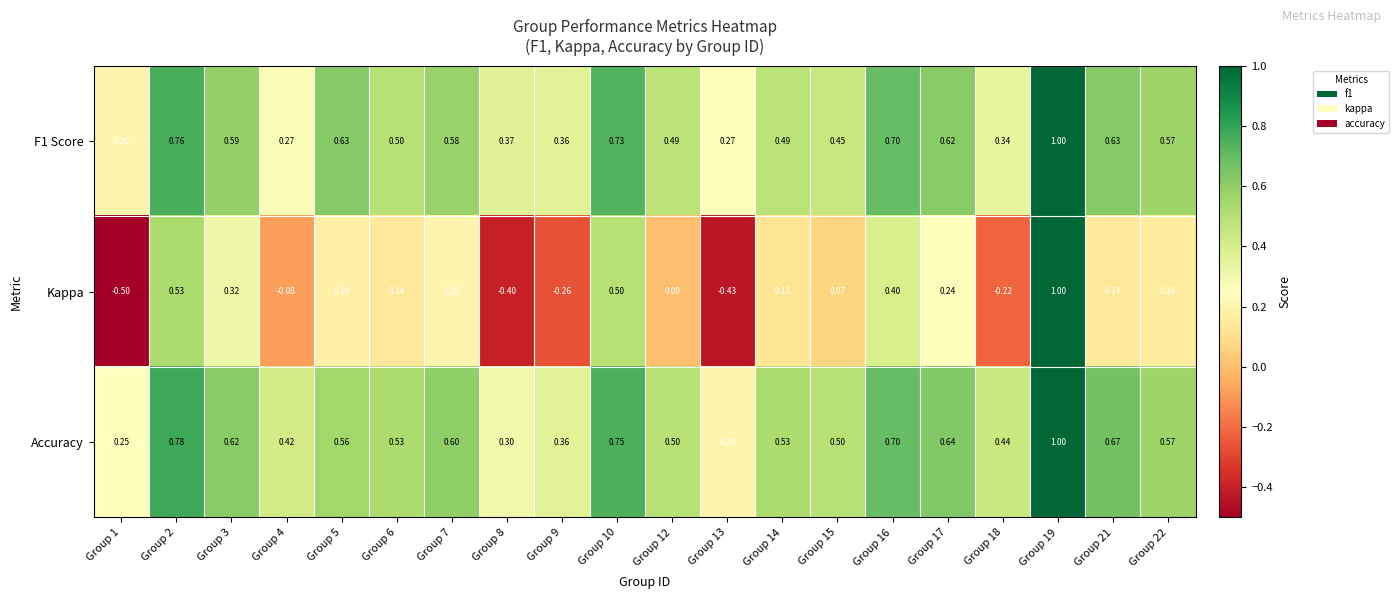

Is the value of Accuracy at Group 2 greater than the value of F1 Score at Group 22?

Yes